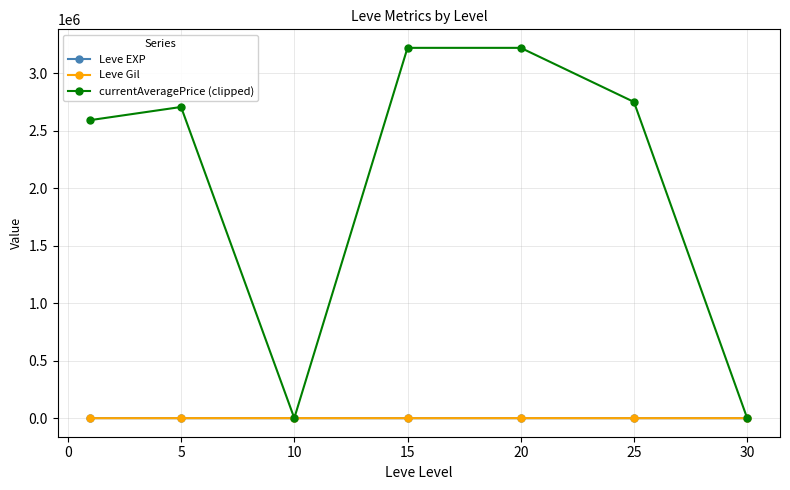

Which series has the largest total across all categories?

currentAveragePrice (clipped)